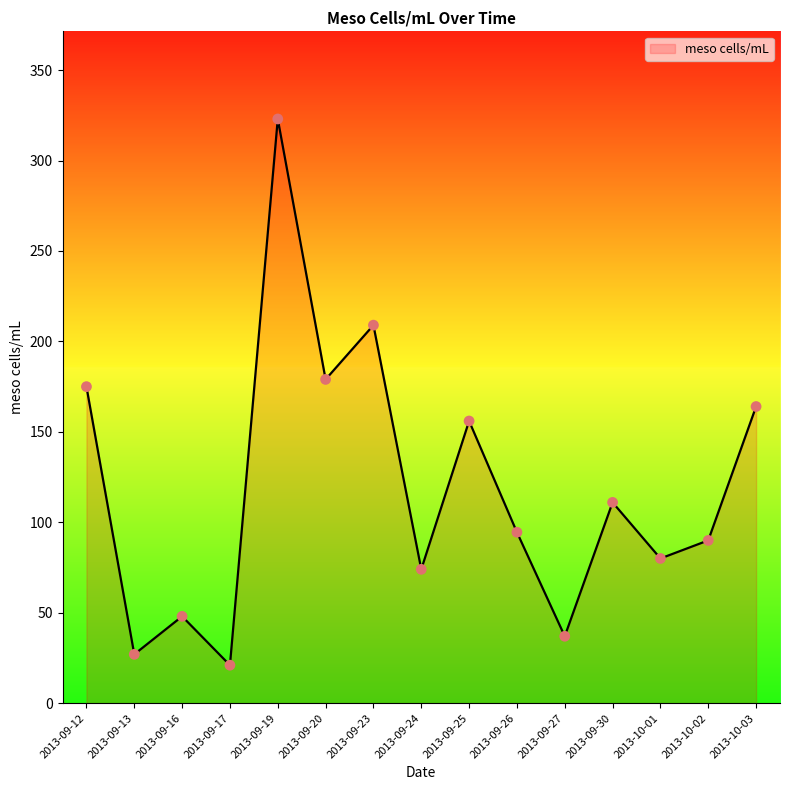

Approximately how many times larger is the value at 2013-09-20 compared to 2013-09-24?

2.4